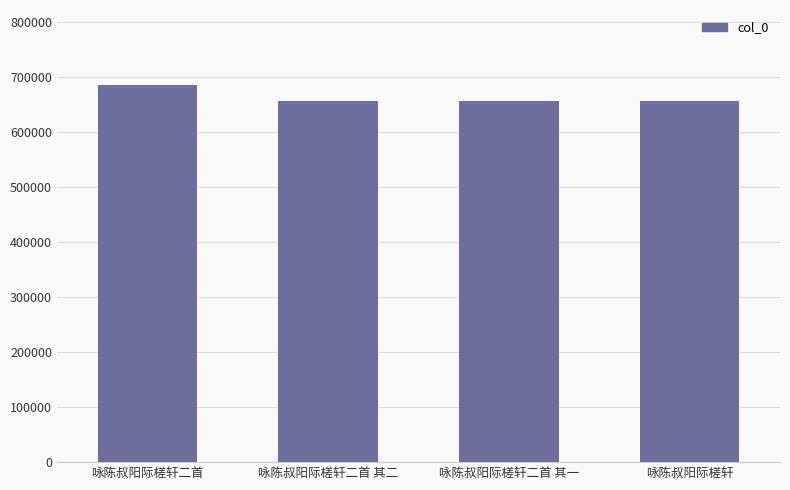

What is the approximate value at 咏陈叔阳际槎轩二首?

685241